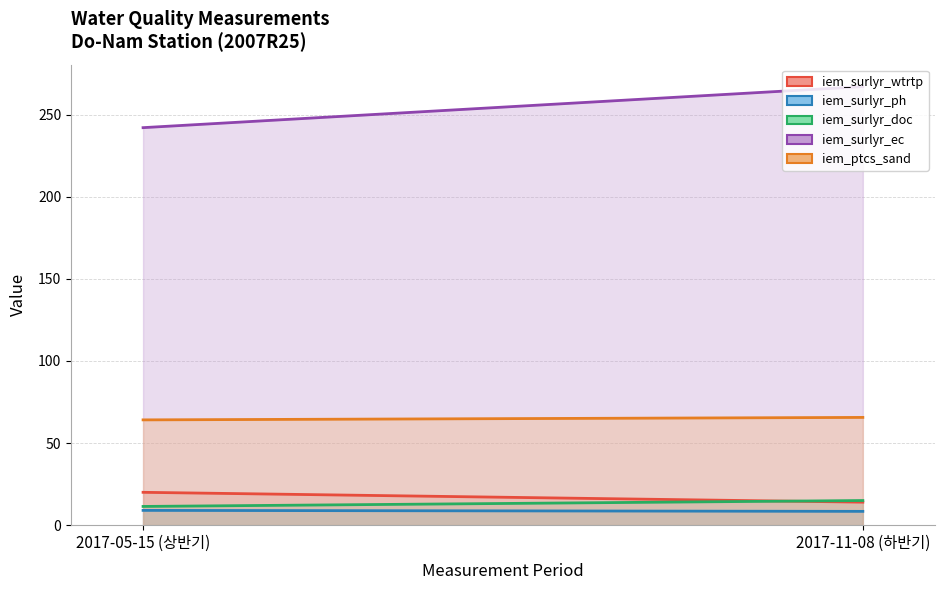

What is the value of the iem_surlyr_wtrtp point at the 1st from the left?

20.0